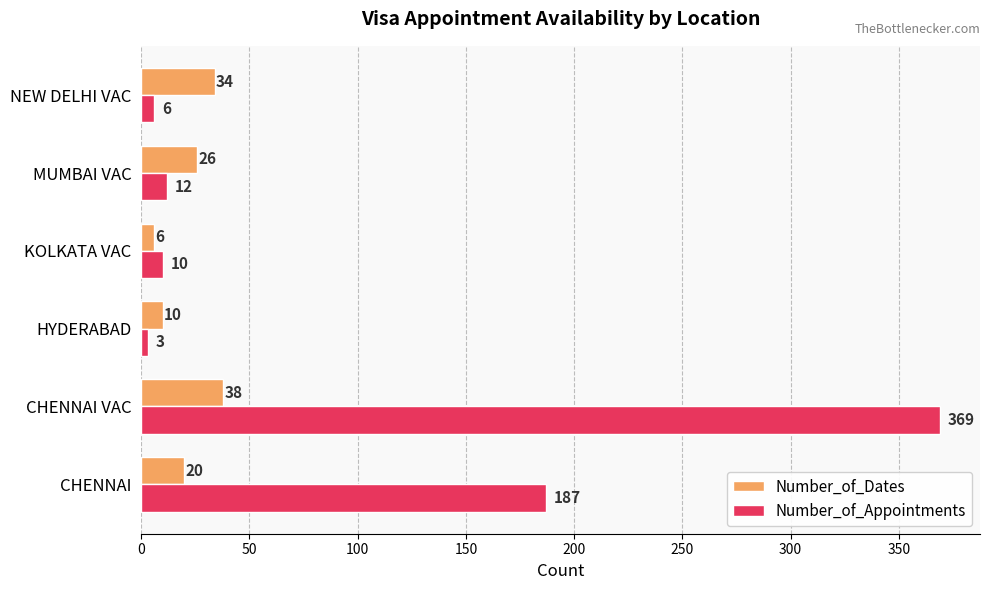

What is the spread (max minus min) of values at NEW DELHI VAC?

28